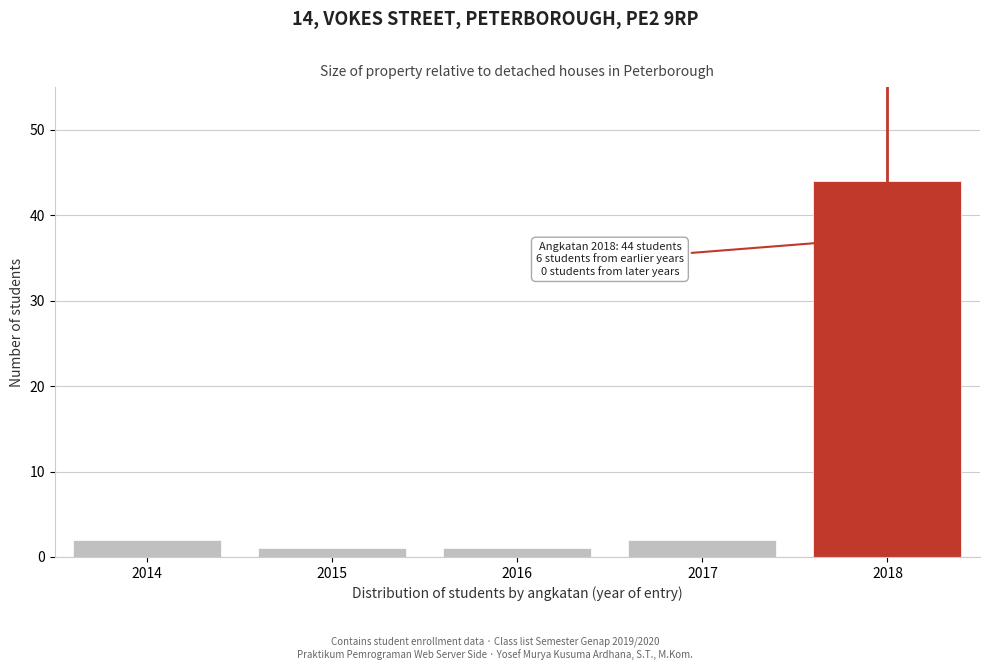

Reading left to right, what are all the values shown in this chart?

2	1	1	2	44